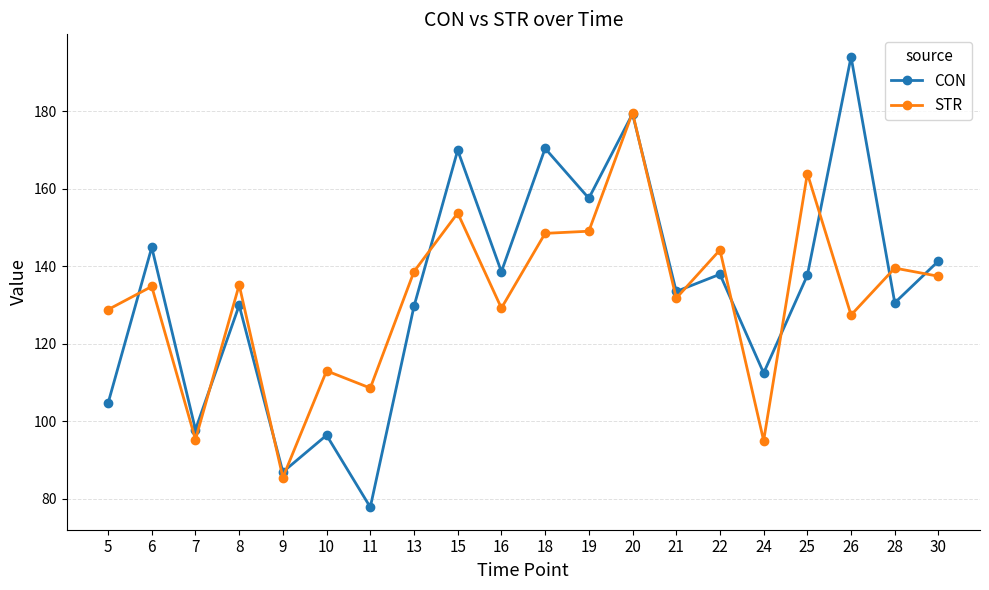

At which category is the sum across all series the highest?

20